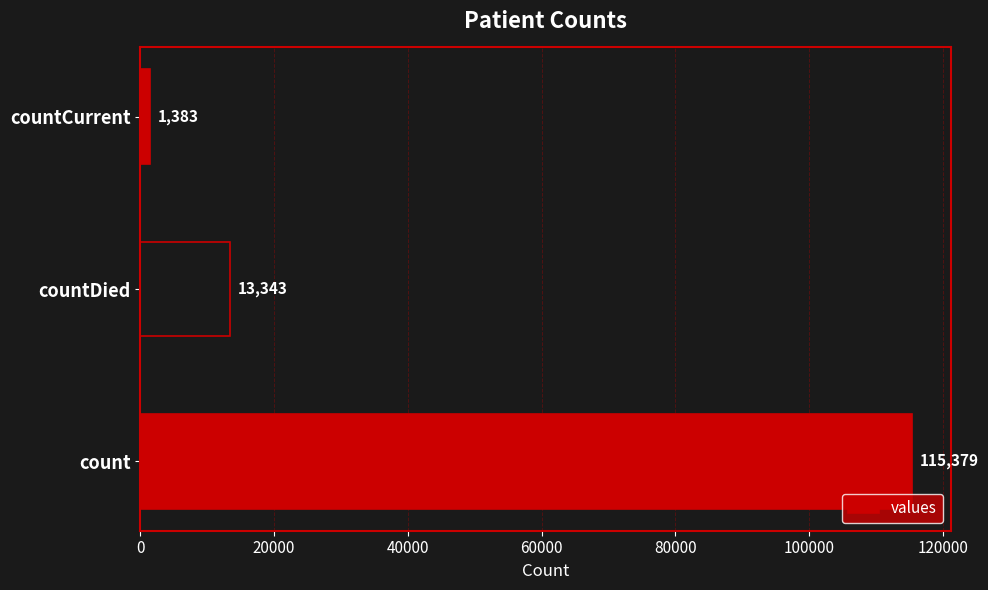

True or false: the data shows 5209 at countDied.

False